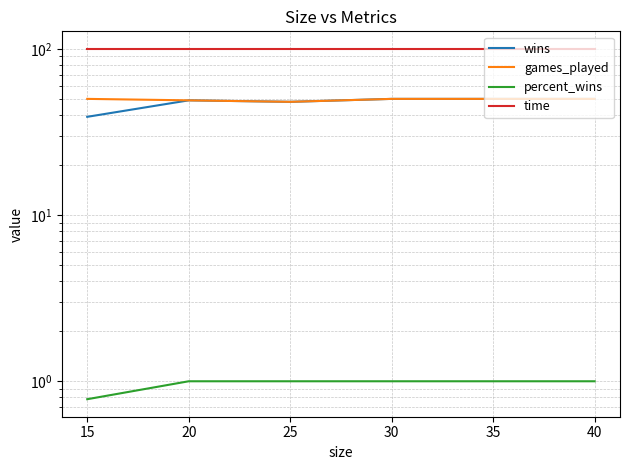

At how many categories does at least one series exceed 85?

6